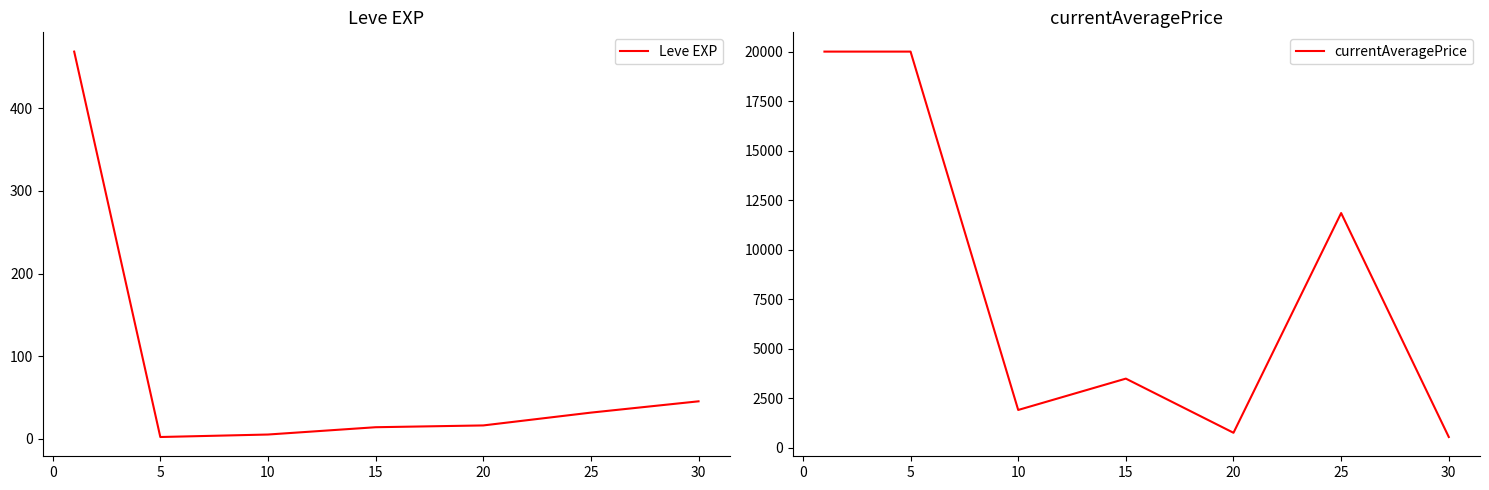

The value of currentAveragePrice at 5 is 13839.9. True or false?

False